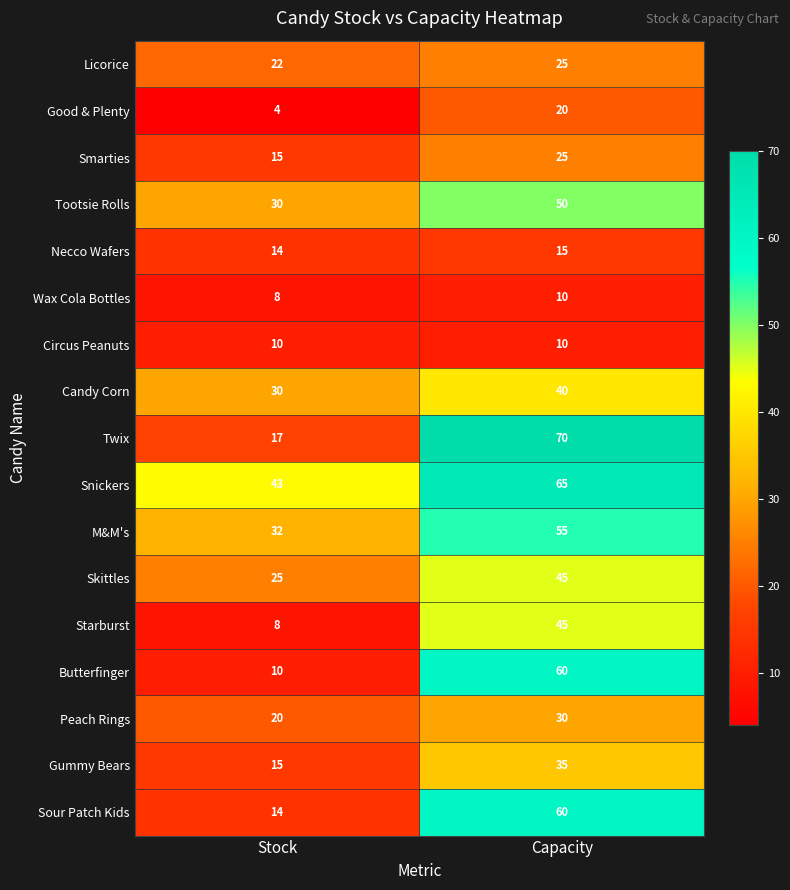

List the labels in order of Smarties value, largest first.

Capacity, Stock